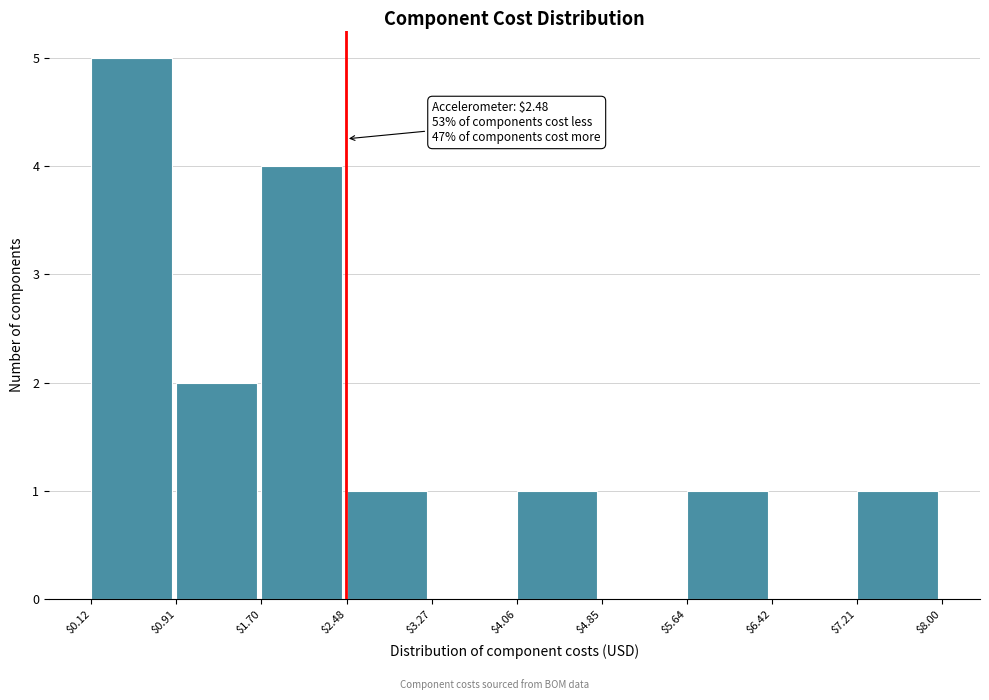

Over which range of the x-axis is the bar tallest?

$0.12 to $0.91